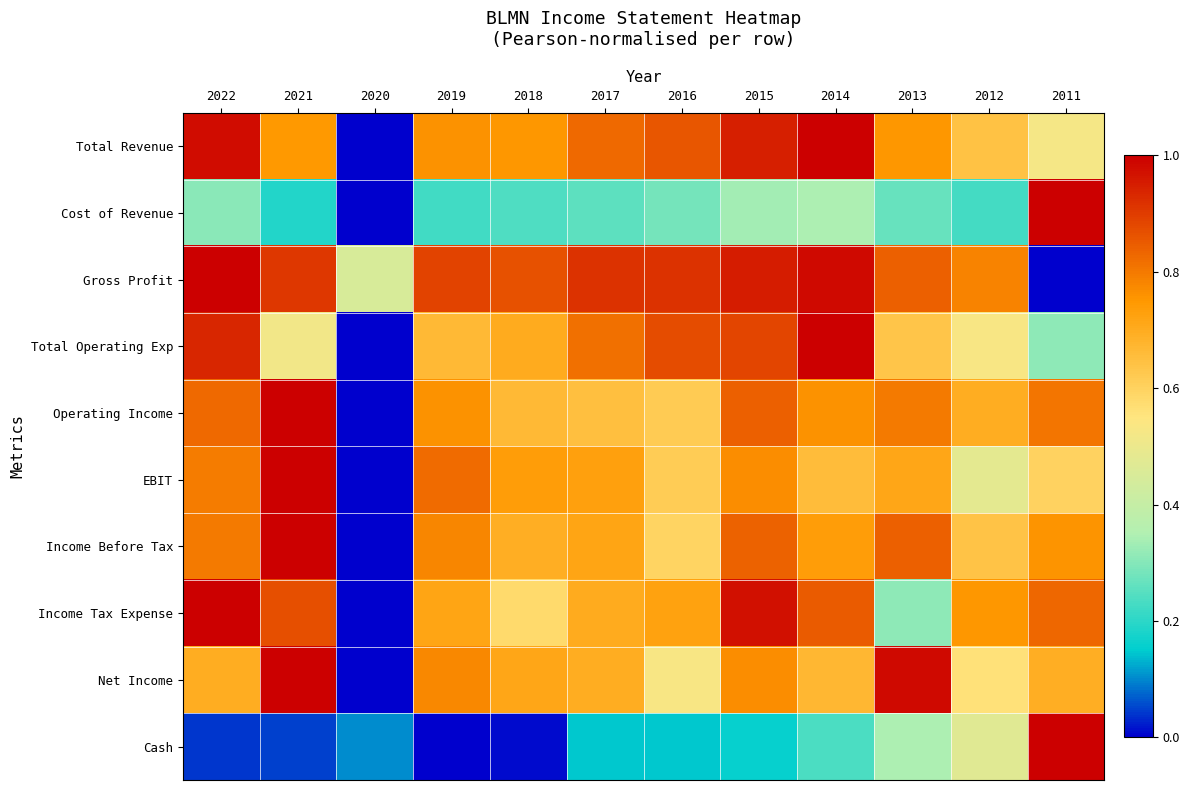

How many data points does each series have?

12